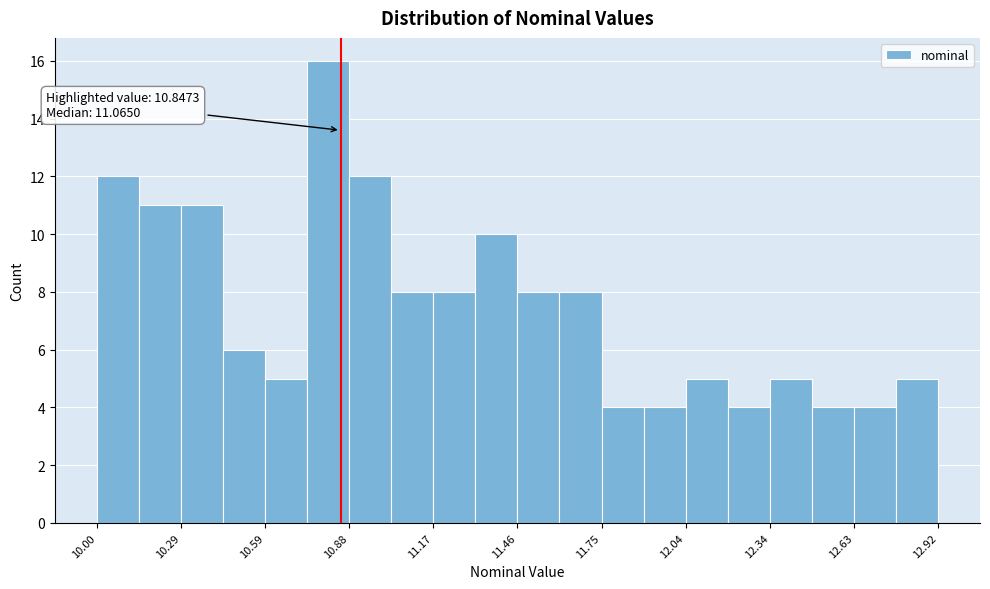

Read against the x-axis, roughly where is the centre of the tallest bar?

10.80